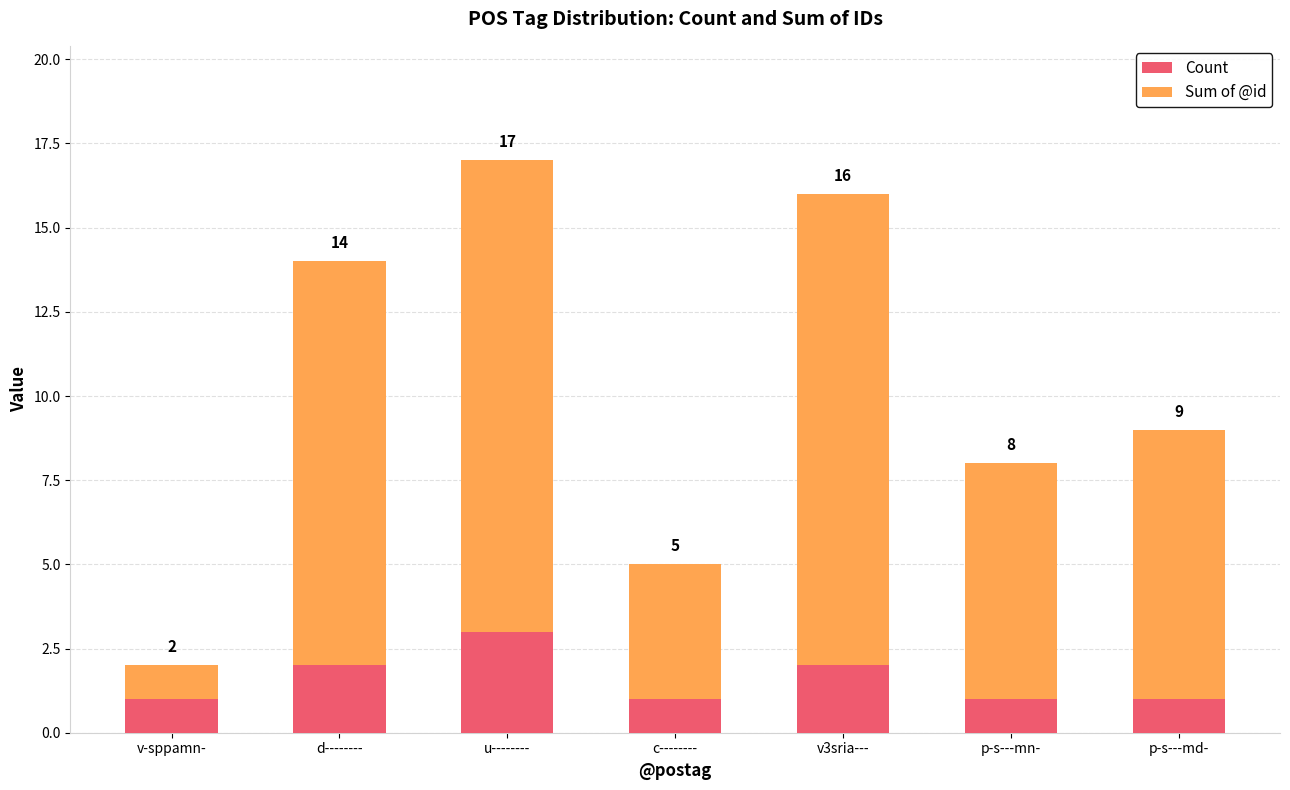

What is the difference between the maximum and minimum values in the Sum of @id series?

13